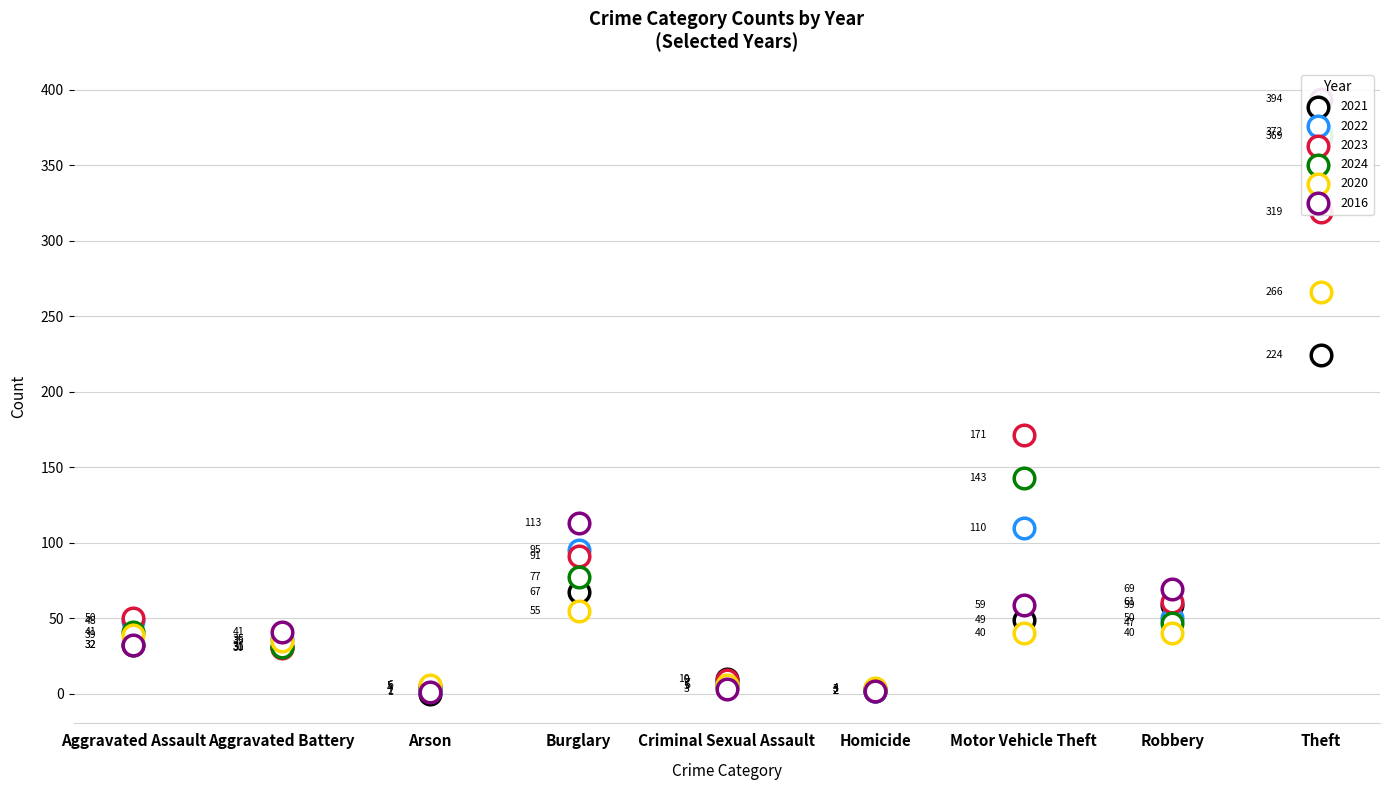

Which series reaches the maximum Y coordinate?

2016